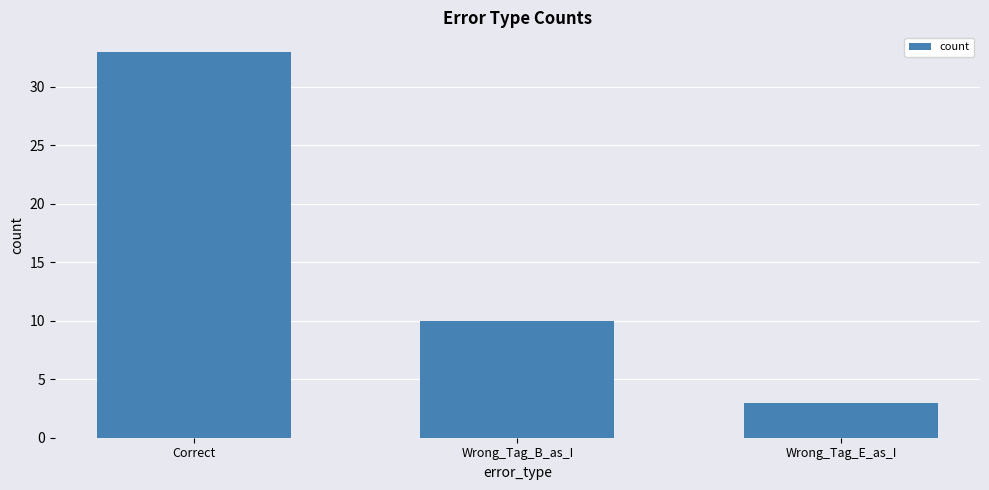

How many bars are there in total?

3